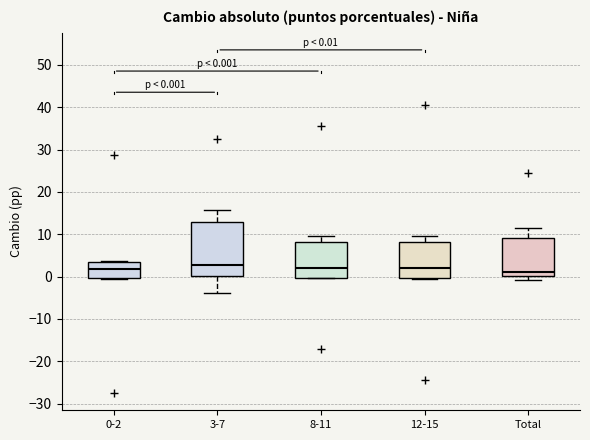

Comparing the boxes themselves (not the whiskers), which one is the tallest?

3-7